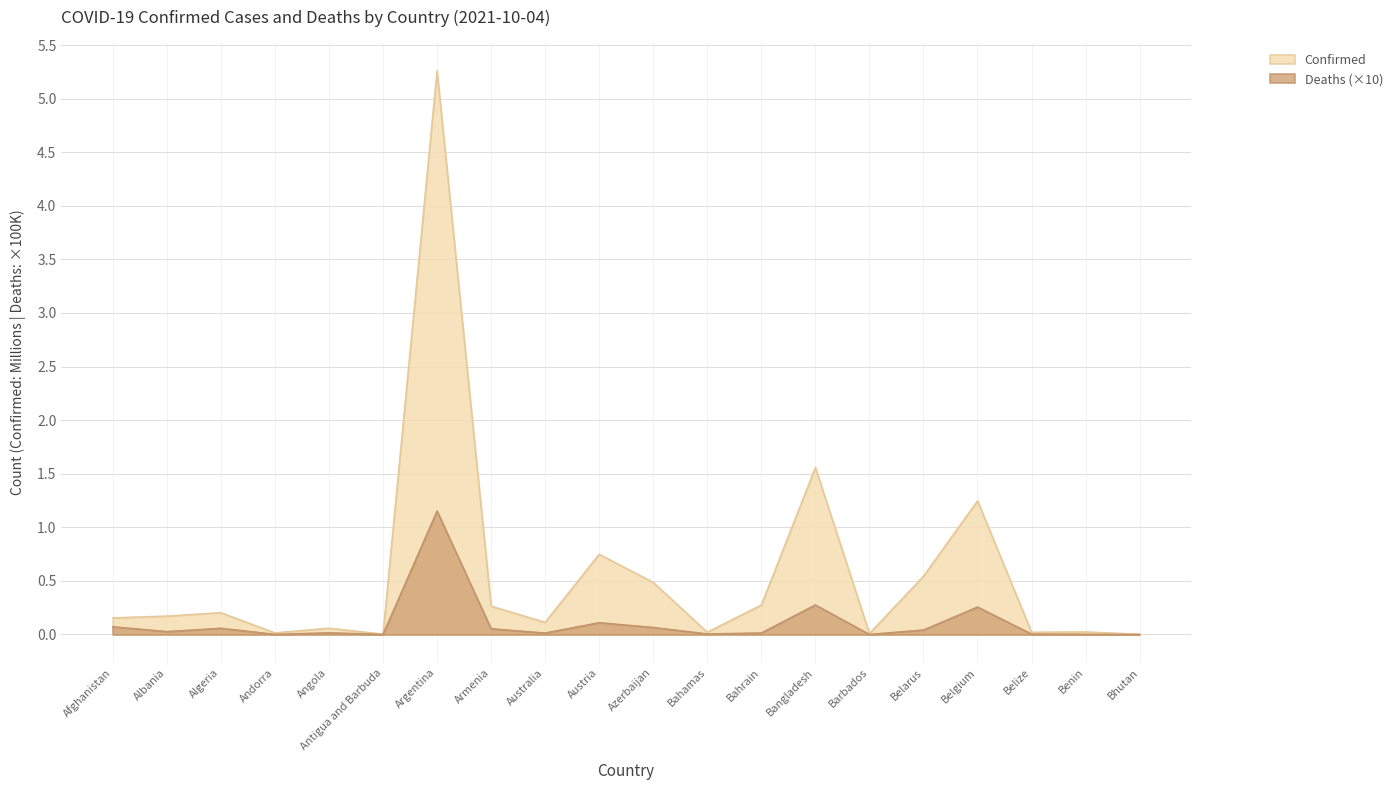

The value of Deaths at Bahrain is 0.0. True or false?

False